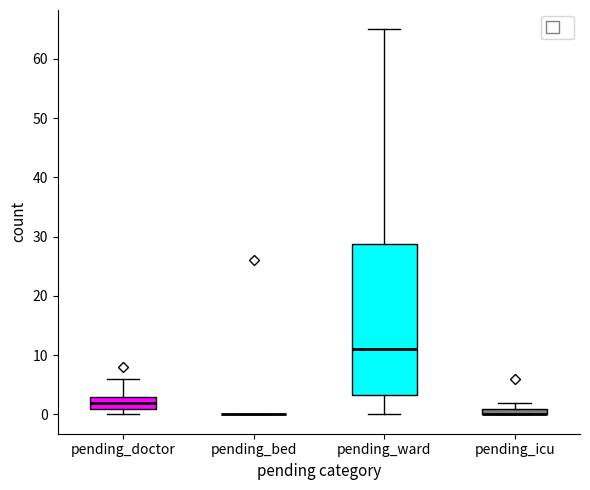

Comparing the boxes themselves (not the whiskers), which one is the tallest?

pending_ward